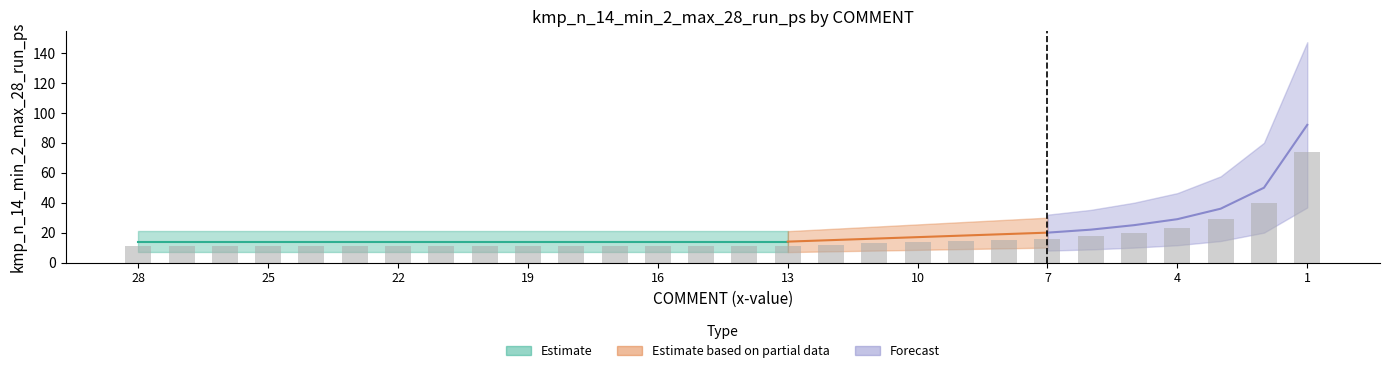

Which category has the highest value across all series?

1